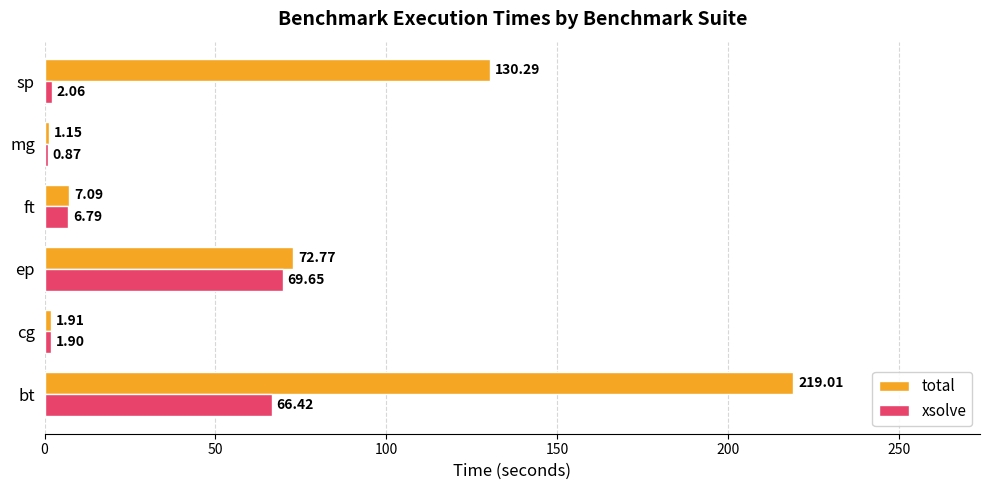

At which label is total closest to 110?

sp